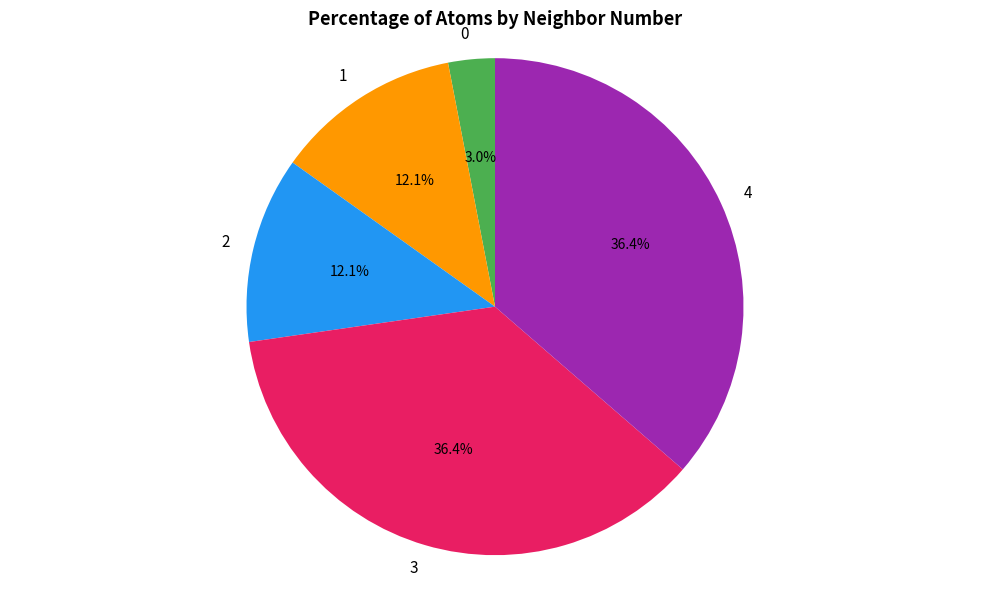

Approximately how many times larger is the value at 4 compared to 2?

3.0